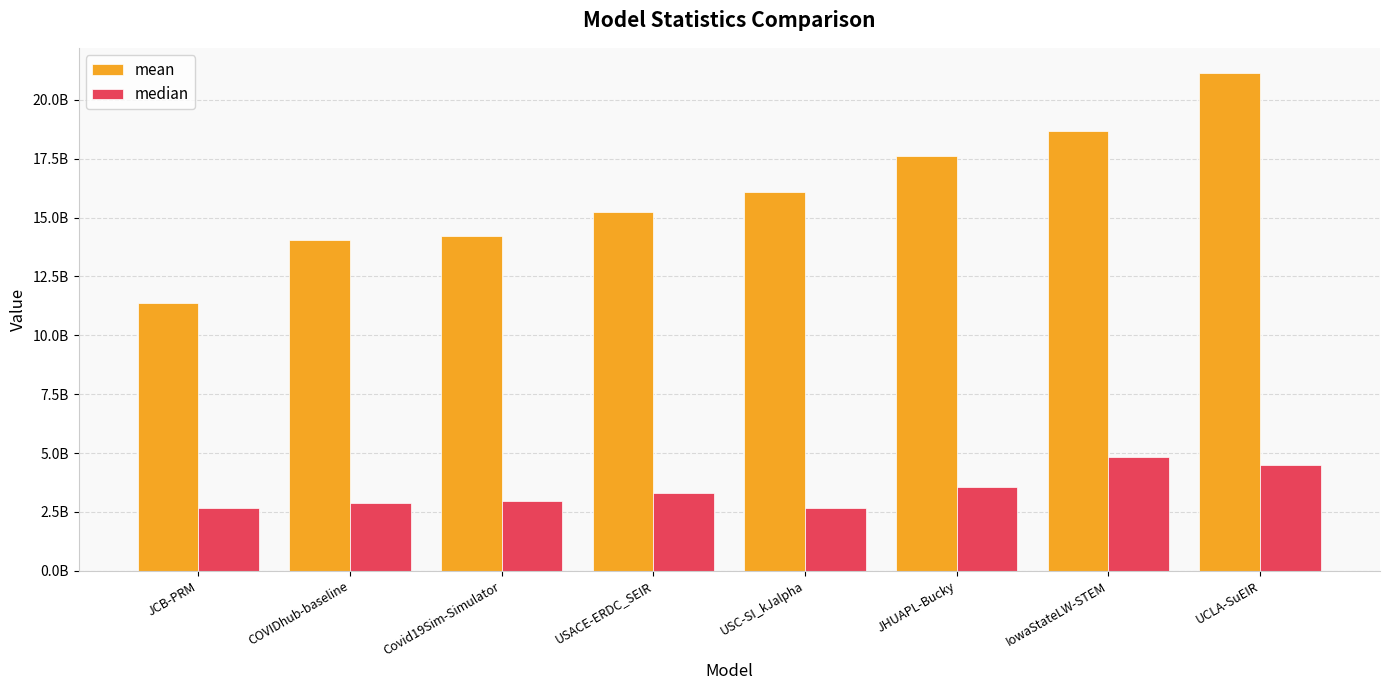

Does the chart contain any negative values?

No